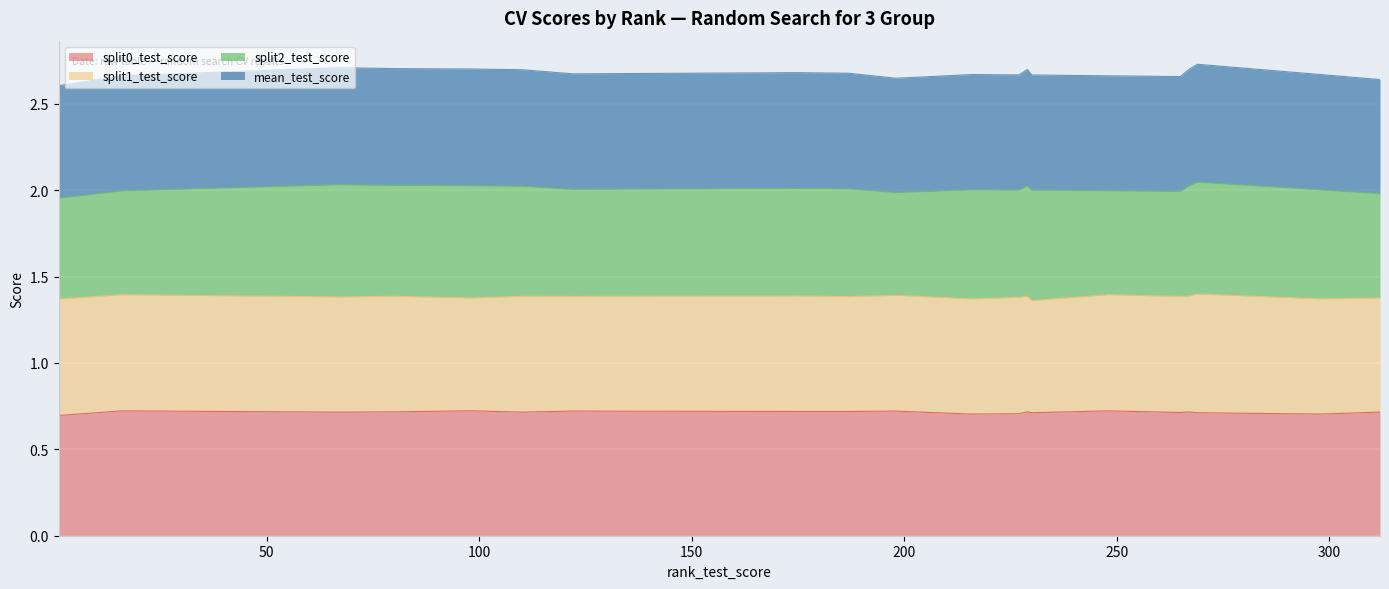

What is the average value of the split0_test_score series?

0.7